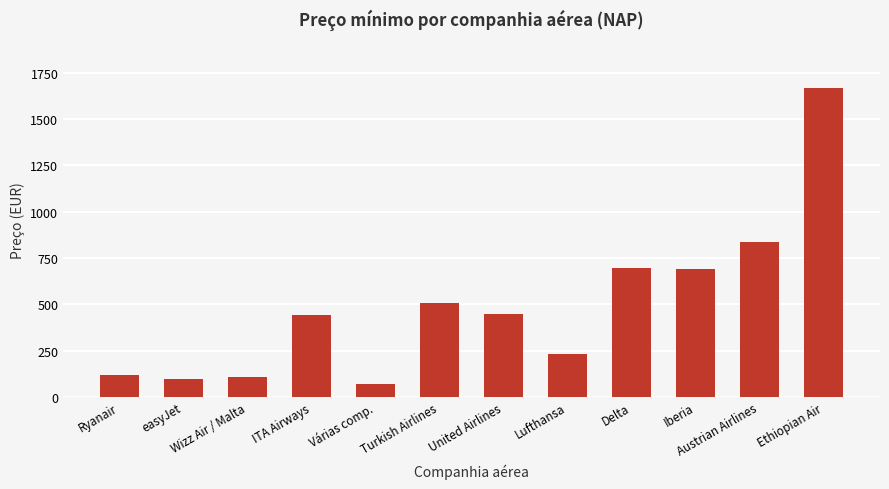

How many series are shown in this chart?

1